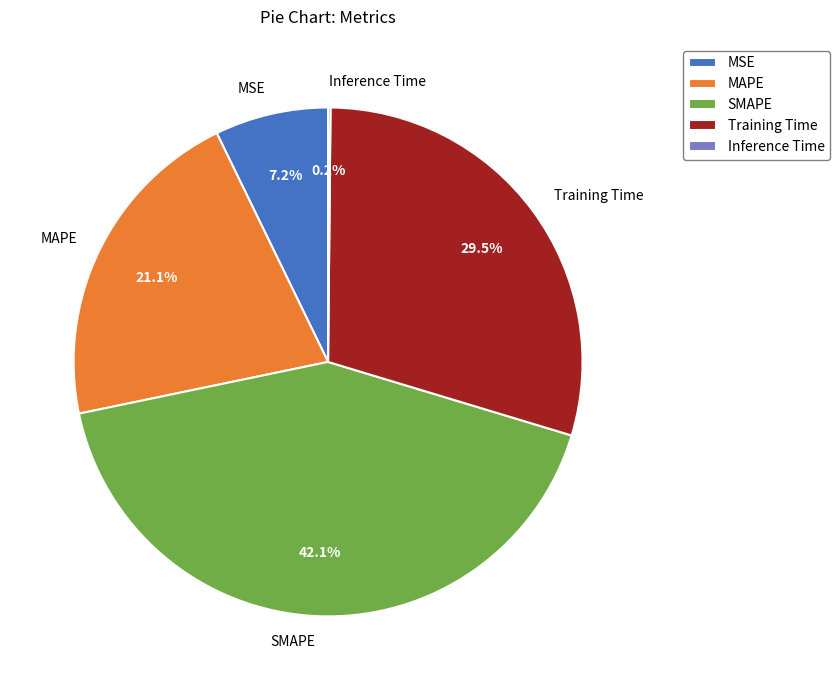

Is there a majority slice in this chart?

No